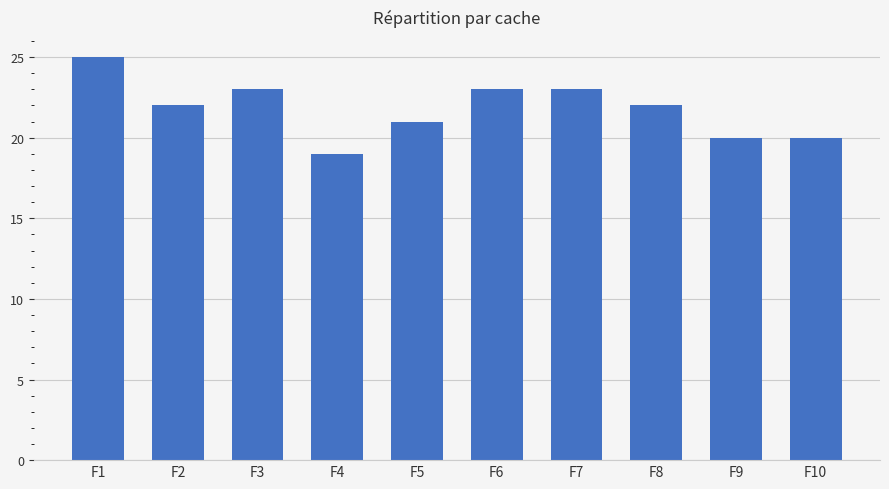

What is the average value?

22